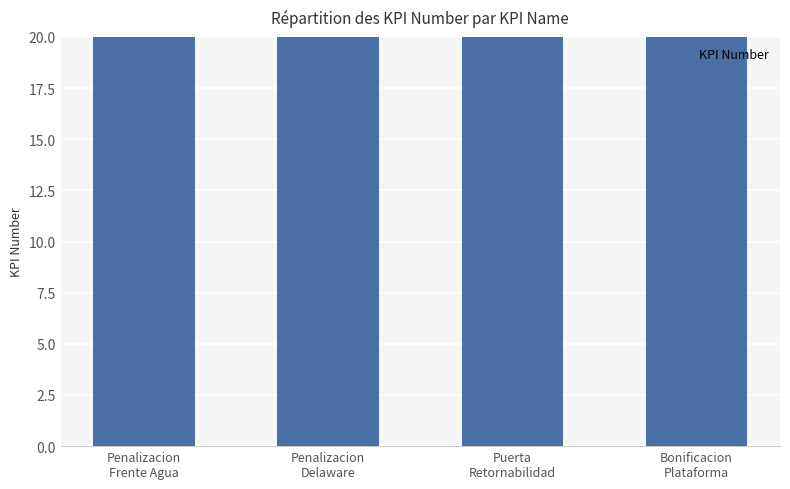

What is the sum of the values at Puerta
Retornabilidad and Penalizacion
Frente Agua?

145